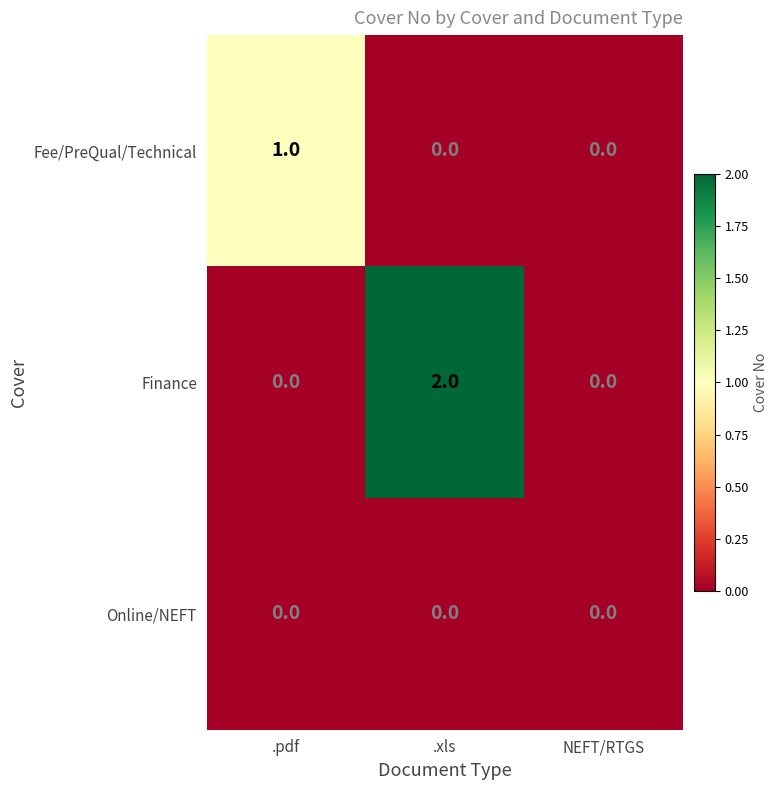

True or false: Finance has a value of -1 at NEFT/RTGS.

False